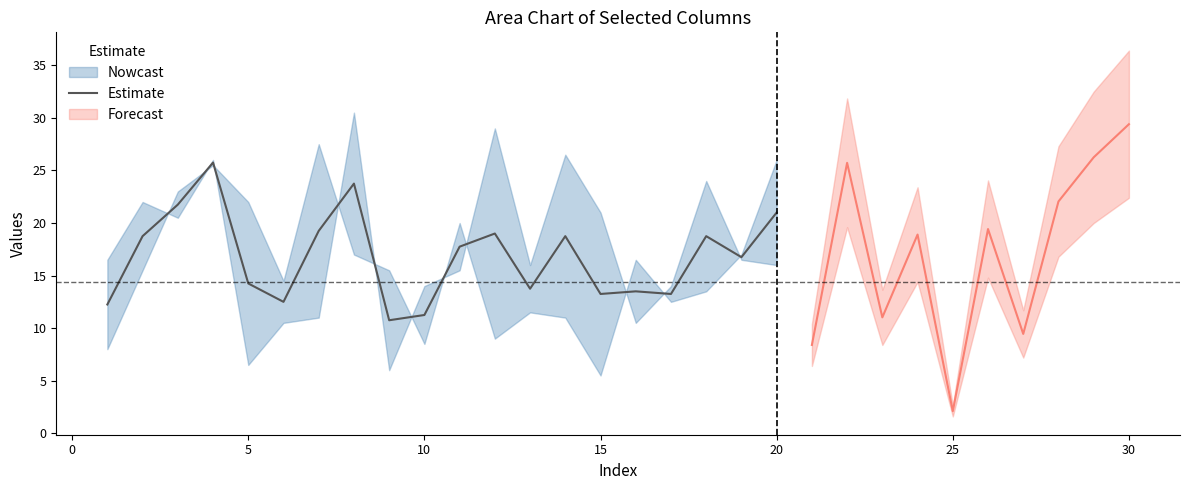

What is the highest value of the Estimate series?

25.8